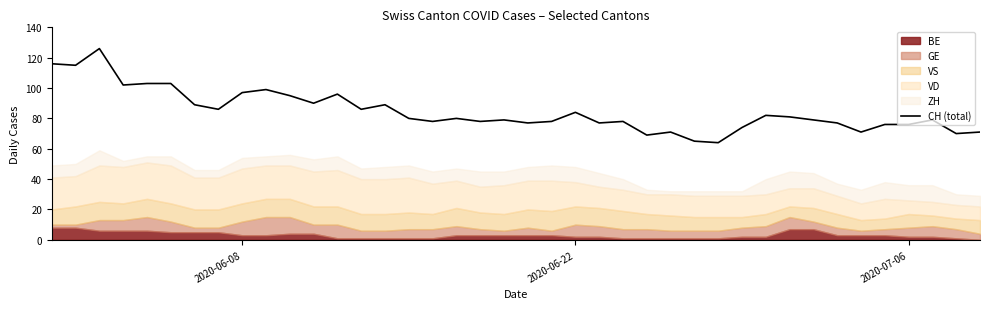

Is it true that CH (total) equals 117 at 2020-07-06?

False